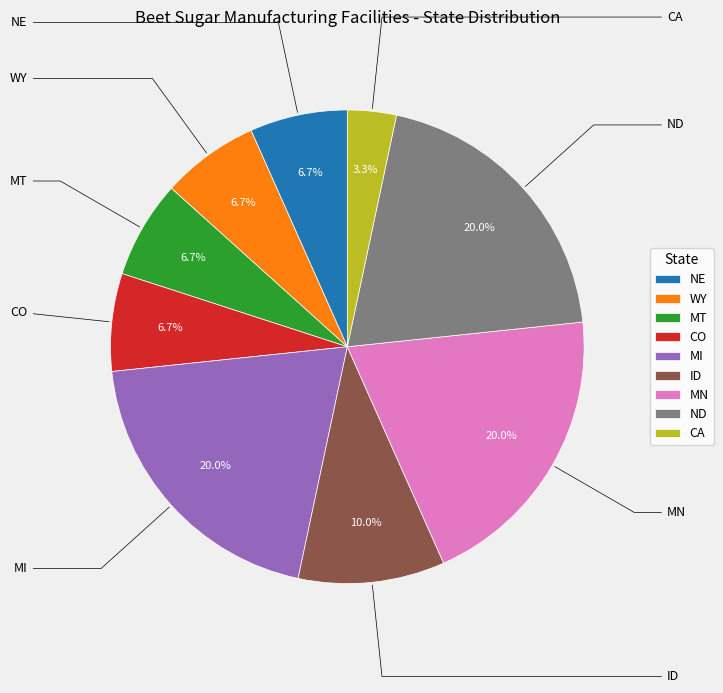

Which slice is the smallest?

CA